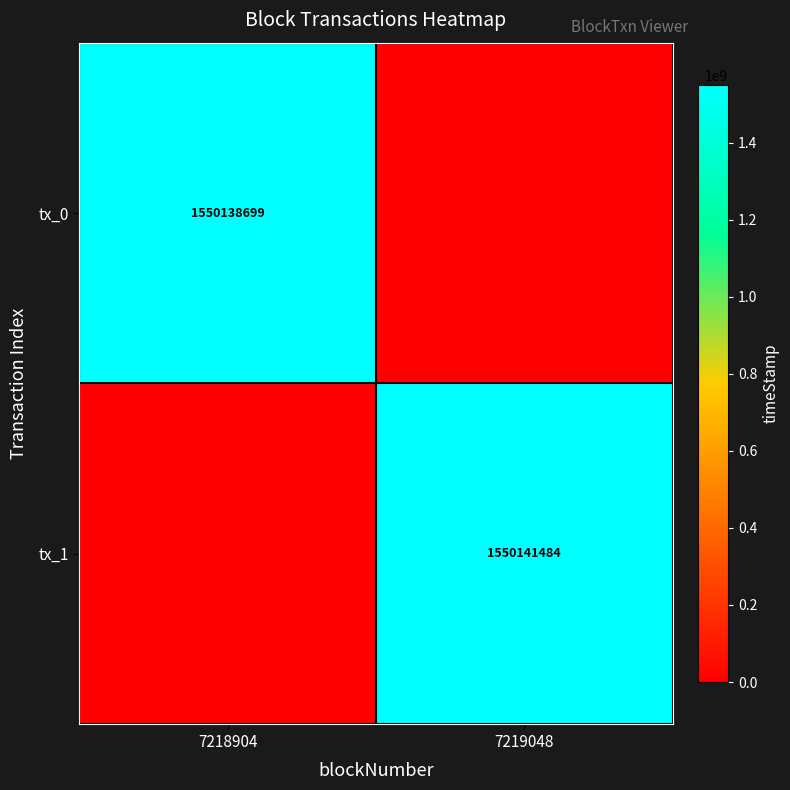

Is the value of tx_0 at 7218904 greater than the value of tx_1 at 7219048?

No